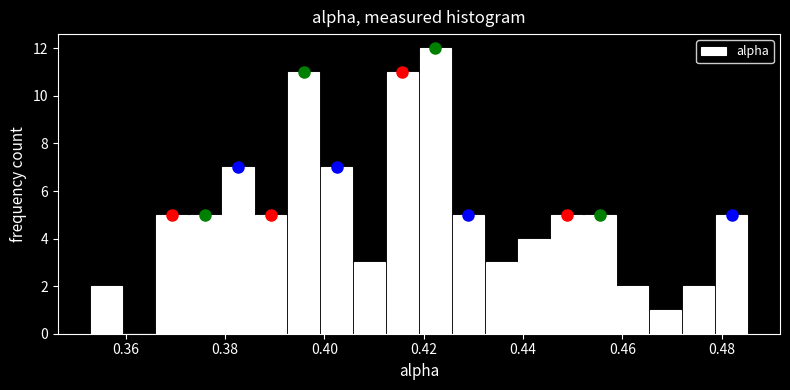

Read against the x-axis, roughly where is the centre of the tallest bar?

0.422